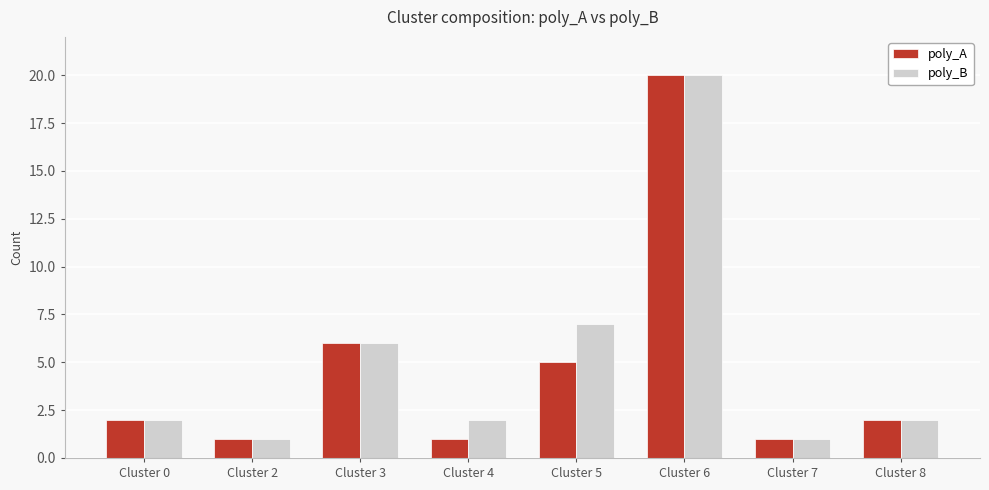

What is the total value across all series at Cluster 4?

3